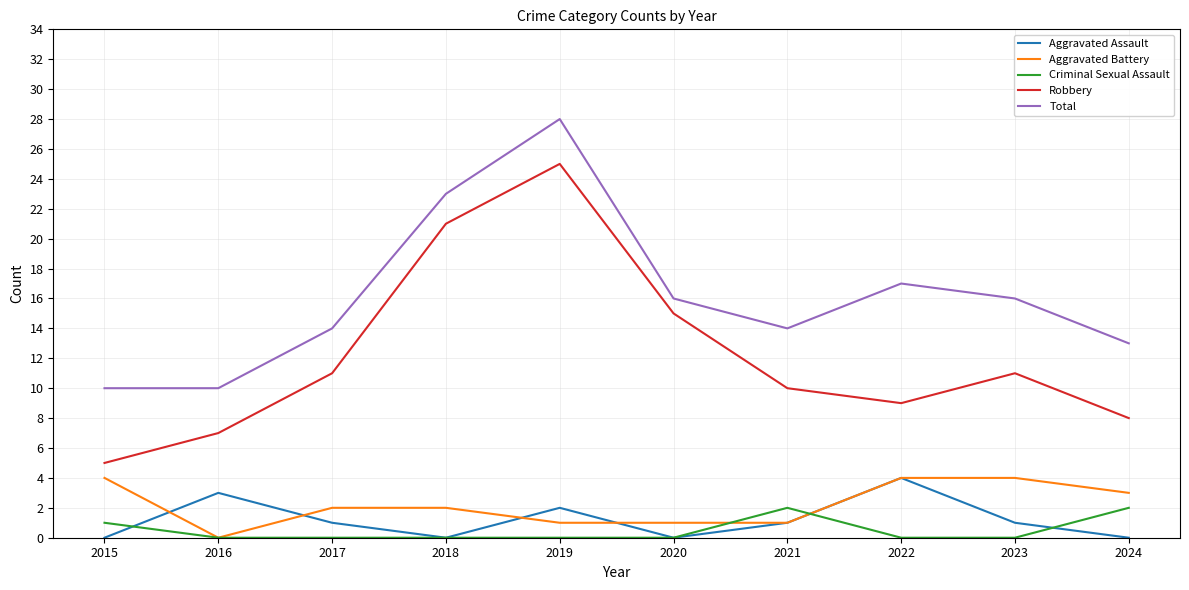

In Aggravated Assault, how many points are lower than both neighbors (excluding endpoints)?

2